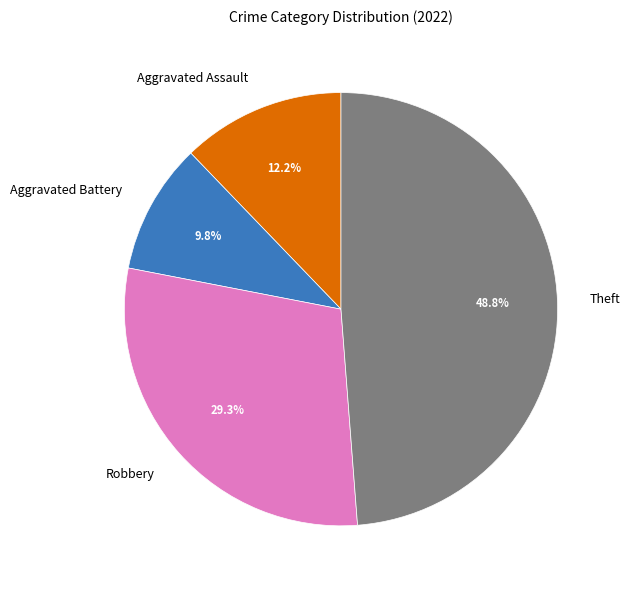

Does Robbery account for over 50% of the chart?

No